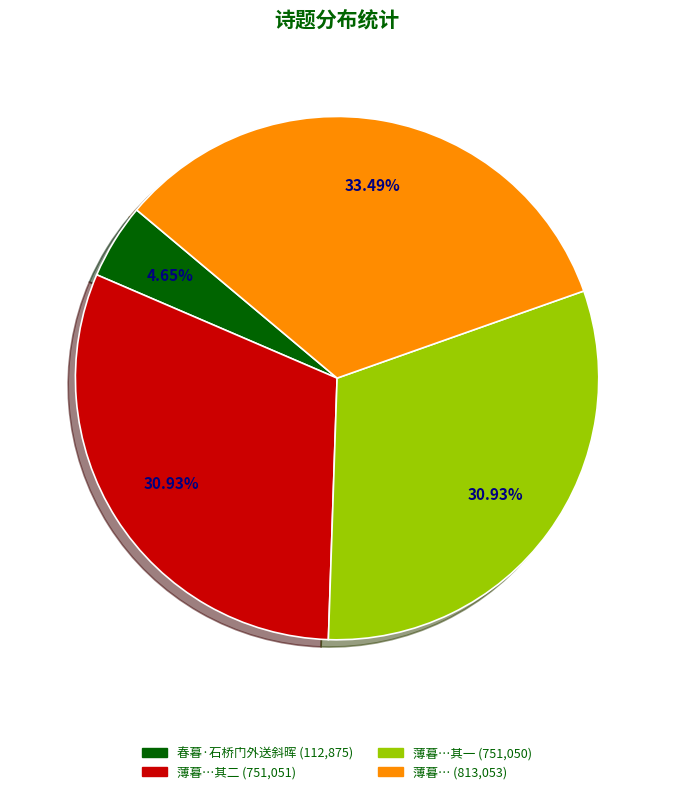

Is there a majority slice in this chart?

No